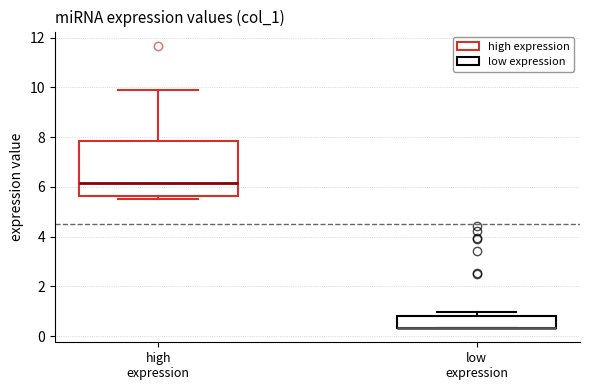

Where does the upper whisker of the box for high expression end on the y-axis? The values are not printed on the chart, so give them approximately, as read against the axis.

9.8